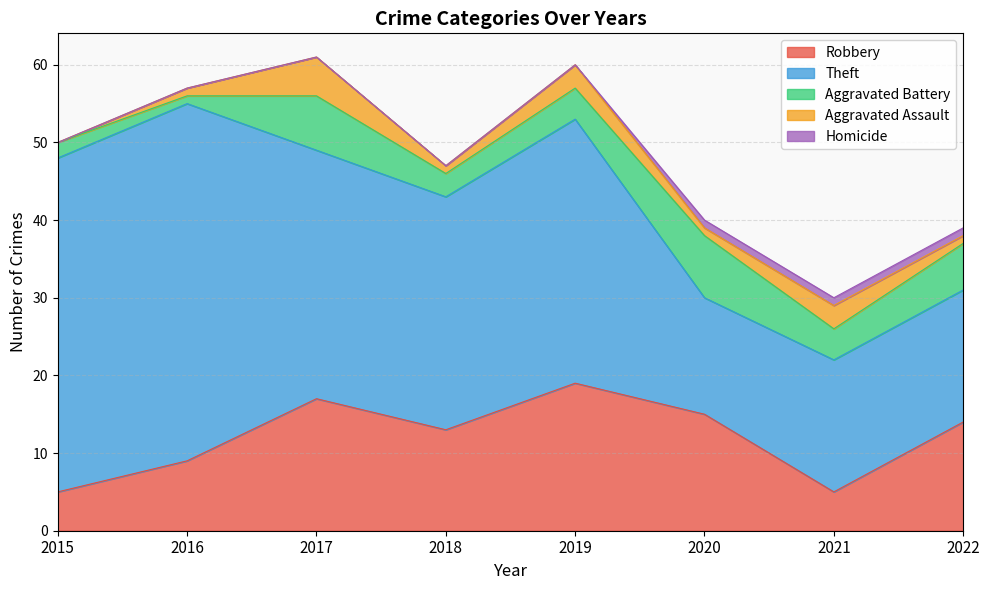

The value of Theft at 2016 is 46. True or false?

True